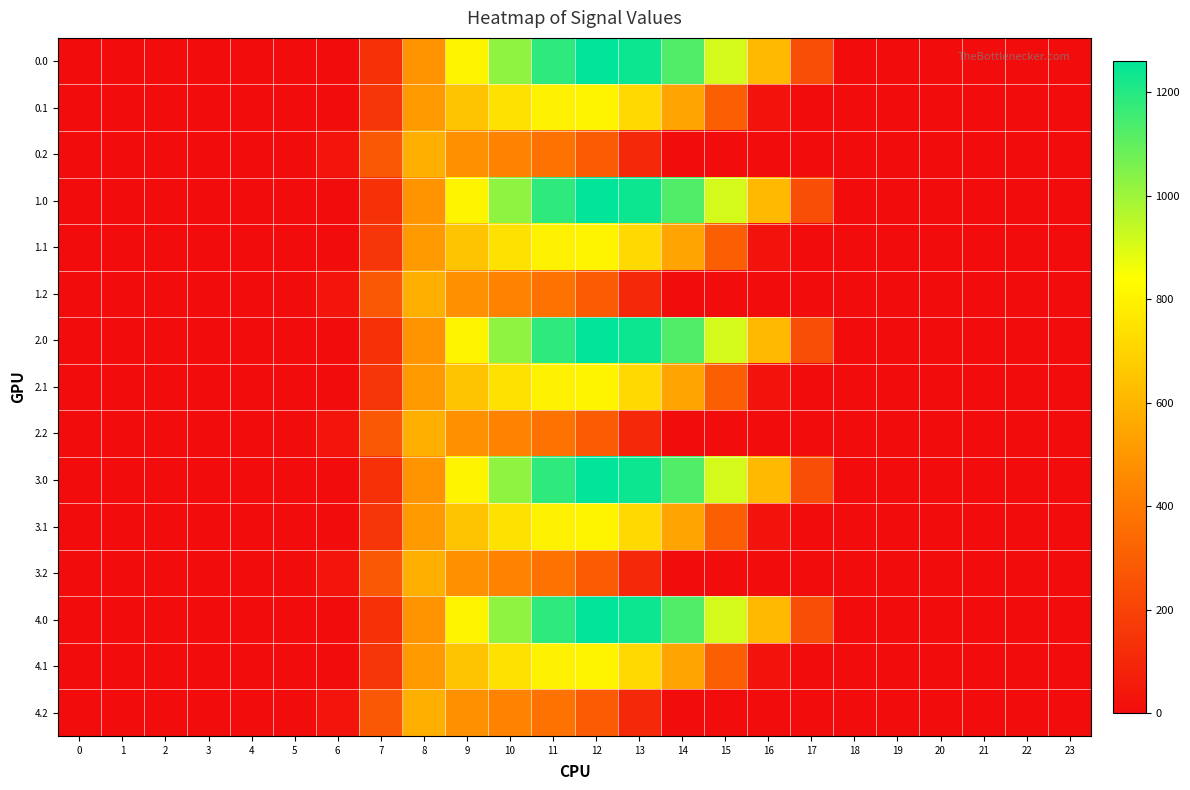

Reading left to right, list all the values displayed in this chart.

0.0: 0=0.0	1=0.0	2=0.0	3=0.0	4=0.0	5=0.0	6=0.0	7=134.3	8=489.3	9=804.0	10=1023.2	11=1185.2	12=1261.6	13=1237.4	14=1128.6	15=911.8	16=613.0	17=243.5	18=0.0	19=0.0	20=0.0	21=0.0	22=0.0	23=0.0
0.1: 0=0.0	1=0.0	2=0.0	3=0.0	4=0.0	5=0.0	6=0.0	7=153.2	8=514.8	9=646.9	10=742.1	11=800.2	12=806.9	13=715.3	14=544.1	15=301.4	16=26.8	17=0.0	18=0.0	19=0.0	20=0.0	21=0.0	22=0.0	23=0.0
0.2: 0=0.0	1=0.0	2=0.0	3=0.0	4=0.0	5=0.0	6=29.3	7=276.9	8=576.6	9=480.7	10=430.5	11=374.4	12=289.5	13=107.8	14=0.0	15=0.0	16=0.0	17=0.0	18=0.0	19=0.0	20=0.0	21=0.0	22=0.0	23=0.0
1.0: 0=0.0	1=0.0	2=0.0	3=0.0	4=0.0	5=0.0	6=0.0	7=134.3	8=489.3	9=804.0	10=1023.2	11=1185.2	12=1261.6	13=1237.4	14=1128.6	15=911.8	16=613.0	17=243.5	18=0.0	19=0.0	20=0.0	21=0.0	22=0.0	23=0.0
1.1: 0=0.0	1=0.0	2=0.0	3=0.0	4=0.0	5=0.0	6=0.0	7=153.2	8=514.8	9=646.9	10=742.1	11=800.2	12=806.9	13=715.3	14=544.1	15=301.4	16=26.8	17=0.0	18=0.0	19=0.0	20=0.0	21=0.0	22=0.0	23=0.0
1.2: 0=0.0	1=0.0	2=0.0	3=0.0	4=0.0	5=0.0	6=29.3	7=276.9	8=576.6	9=480.7	10=430.5	11=374.4	12=289.5	13=107.8	14=0.0	15=0.0	16=0.0	17=0.0	18=0.0	19=0.0	20=0.0	21=0.0	22=0.0	23=0.0
2.0: 0=0.0	1=0.0	2=0.0	3=0.0	4=0.0	5=0.0	6=0.0	7=134.3	8=489.3	9=804.0	10=1023.2	11=1185.2	12=1261.6	13=1237.4	14=1128.6	15=911.8	16=613.0	17=243.5	18=0.0	19=0.0	20=0.0	21=0.0	22=0.0	23=0.0
2.1: 0=0.0	1=0.0	2=0.0	3=0.0	4=0.0	5=0.0	6=0.0	7=153.2	8=514.8	9=646.9	10=742.1	11=800.2	12=806.9	13=715.3	14=544.1	15=301.4	16=26.8	17=0.0	18=0.0	19=0.0	20=0.0	21=0.0	22=0.0	23=0.0
2.2: 0=0.0	1=0.0	2=0.0	3=0.0	4=0.0	5=0.0	6=29.3	7=276.9	8=576.6	9=480.7	10=430.5	11=374.4	12=289.5	13=107.8	14=0.0	15=0.0	16=0.0	17=0.0	18=0.0	19=0.0	20=0.0	21=0.0	22=0.0	23=0.0
3.0: 0=0.0	1=0.0	2=0.0	3=0.0	4=0.0	5=0.0	6=0.0	7=134.3	8=489.3	9=804.0	10=1023.2	11=1185.2	12=1261.6	13=1237.4	14=1128.6	15=911.8	16=613.0	17=243.5	18=0.0	19=0.0	20=0.0	21=0.0	22=0.0	23=0.0
3.1: 0=0.0	1=0.0	2=0.0	3=0.0	4=0.0	5=0.0	6=0.0	7=153.2	8=514.8	9=646.9	10=742.1	11=800.2	12=806.9	13=715.3	14=544.1	15=301.4	16=26.8	17=0.0	18=0.0	19=0.0	20=0.0	21=0.0	22=0.0	23=0.0
3.2: 0=0.0	1=0.0	2=0.0	3=0.0	4=0.0	5=0.0	6=29.3	7=276.9	8=576.6	9=480.7	10=430.5	11=374.4	12=289.5	13=107.8	14=0.0	15=0.0	16=0.0	17=0.0	18=0.0	19=0.0	20=0.0	21=0.0	22=0.0	23=0.0
4.0: 0=0.0	1=0.0	2=0.0	3=0.0	4=0.0	5=0.0	6=0.0	7=134.3	8=489.3	9=804.0	10=1023.2	11=1185.2	12=1261.6	13=1237.4	14=1128.6	15=911.8	16=613.0	17=243.5	18=0.0	19=0.0	20=0.0	21=0.0	22=0.0	23=0.0
4.1: 0=0.0	1=0.0	2=0.0	3=0.0	4=0.0	5=0.0	6=0.0	7=153.2	8=514.8	9=646.9	10=742.1	11=800.2	12=806.9	13=715.3	14=544.1	15=301.4	16=26.8	17=0.0	18=0.0	19=0.0	20=0.0	21=0.0	22=0.0	23=0.0
4.2: 0=0.0	1=0.0	2=0.0	3=0.0	4=0.0	5=0.0	6=29.3	7=276.9	8=576.6	9=480.7	10=430.5	11=374.4	12=289.5	13=107.8	14=0.0	15=0.0	16=0.0	17=0.0	18=0.0	19=0.0	20=0.0	21=0.0	22=0.0	23=0.0